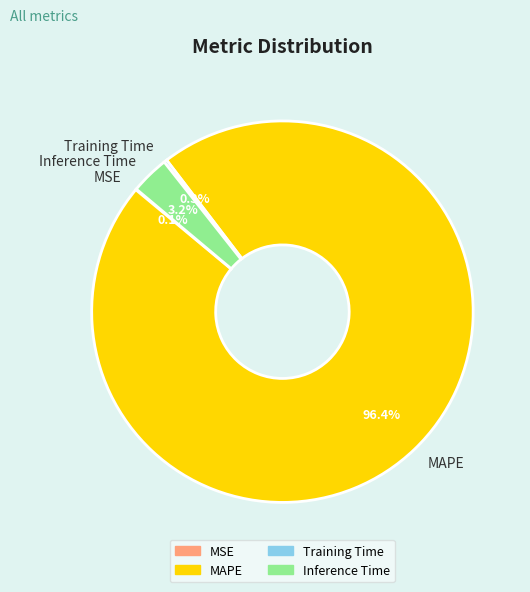

Which category accounts for the majority?

MAPE